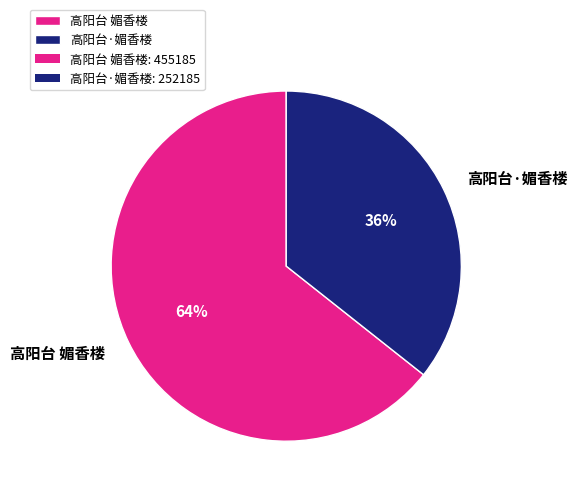

Do 高阳台·媚香楼 and 高阳台 媚香楼 together represent more than half of the pie?

Yes